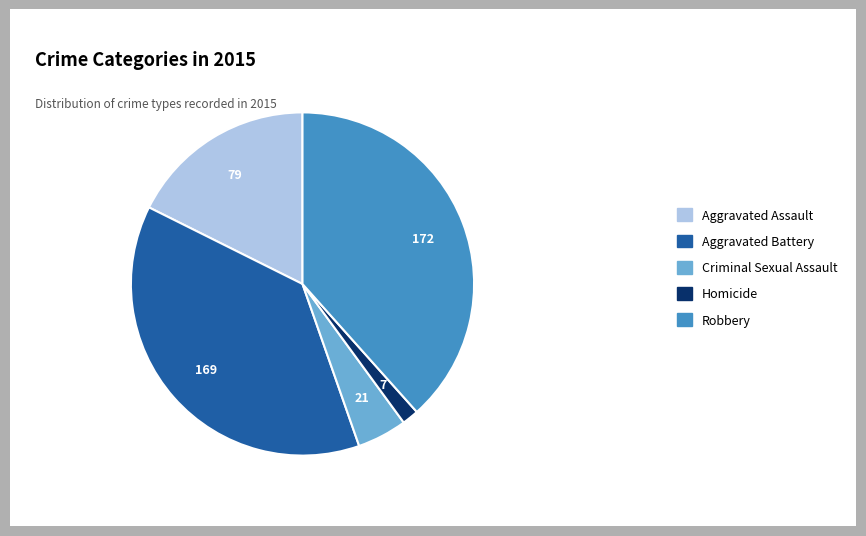

Count the number of slices in the pie.

5